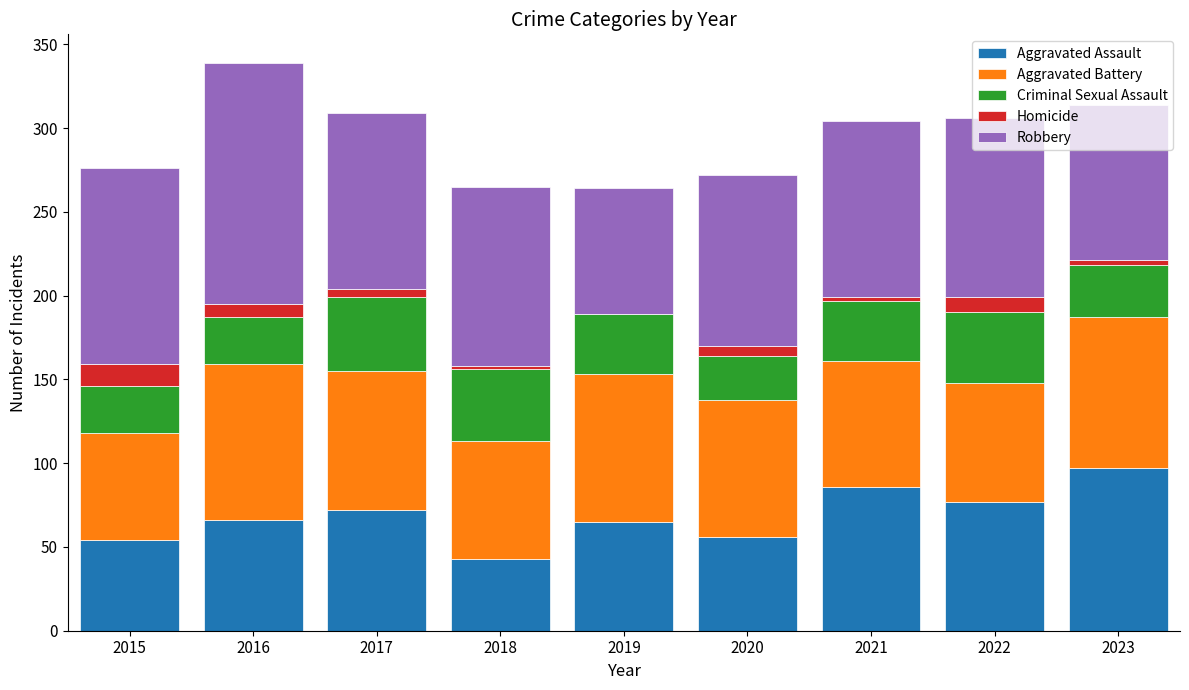

What is the total value across all series at 2019?

264